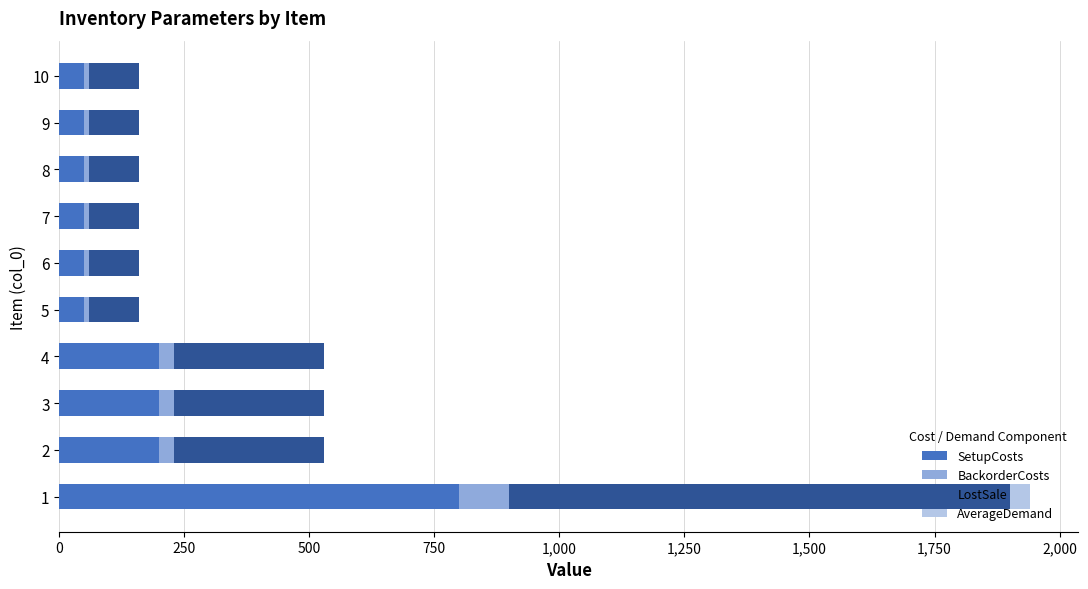

How many values in the SetupCosts series exceed 50?

4